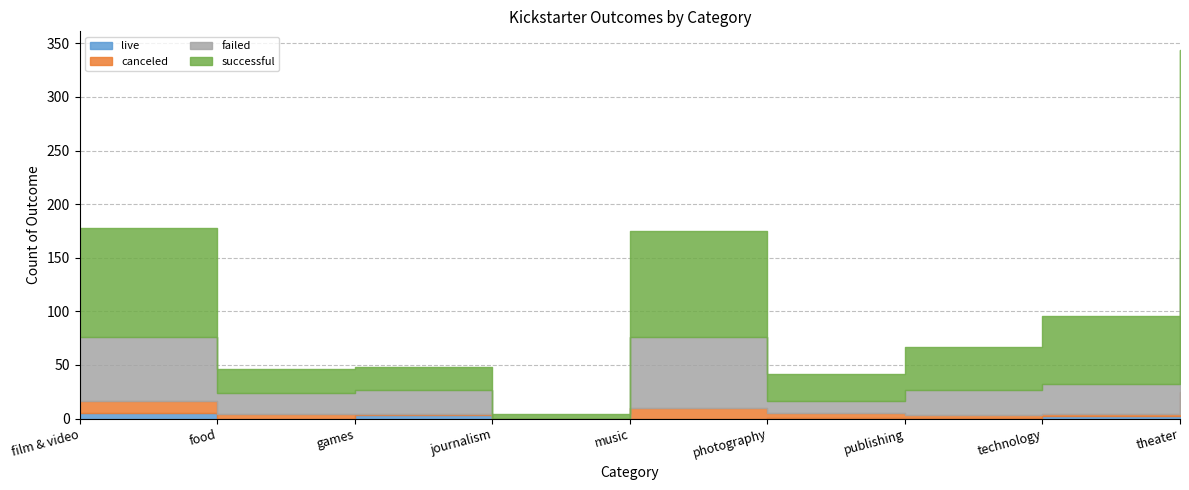

How many categories are shown in the chart?

9